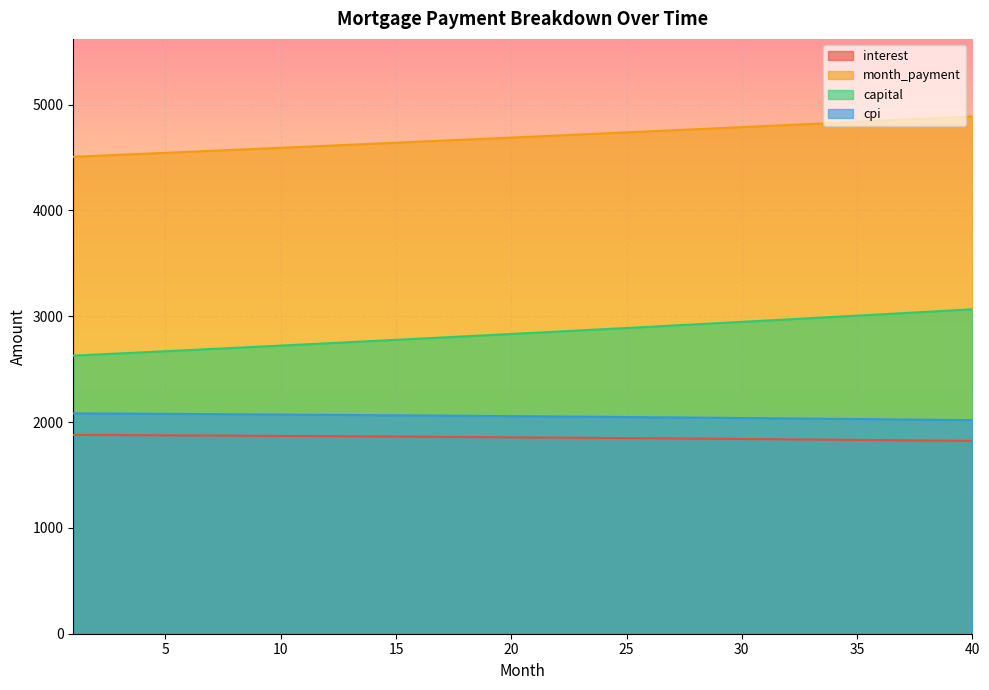

How many lines are shown in the chart?

4